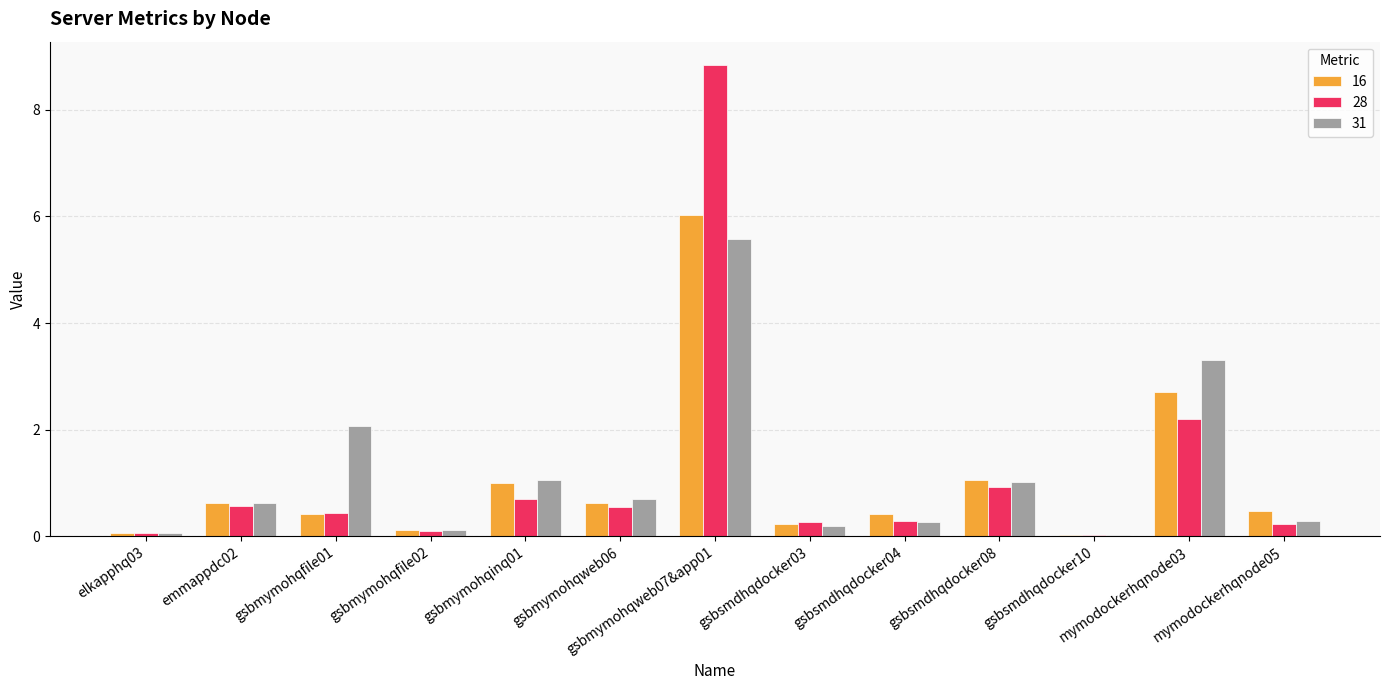

What is the total value across all series at gsbmymohqweb07&app01?

20.4